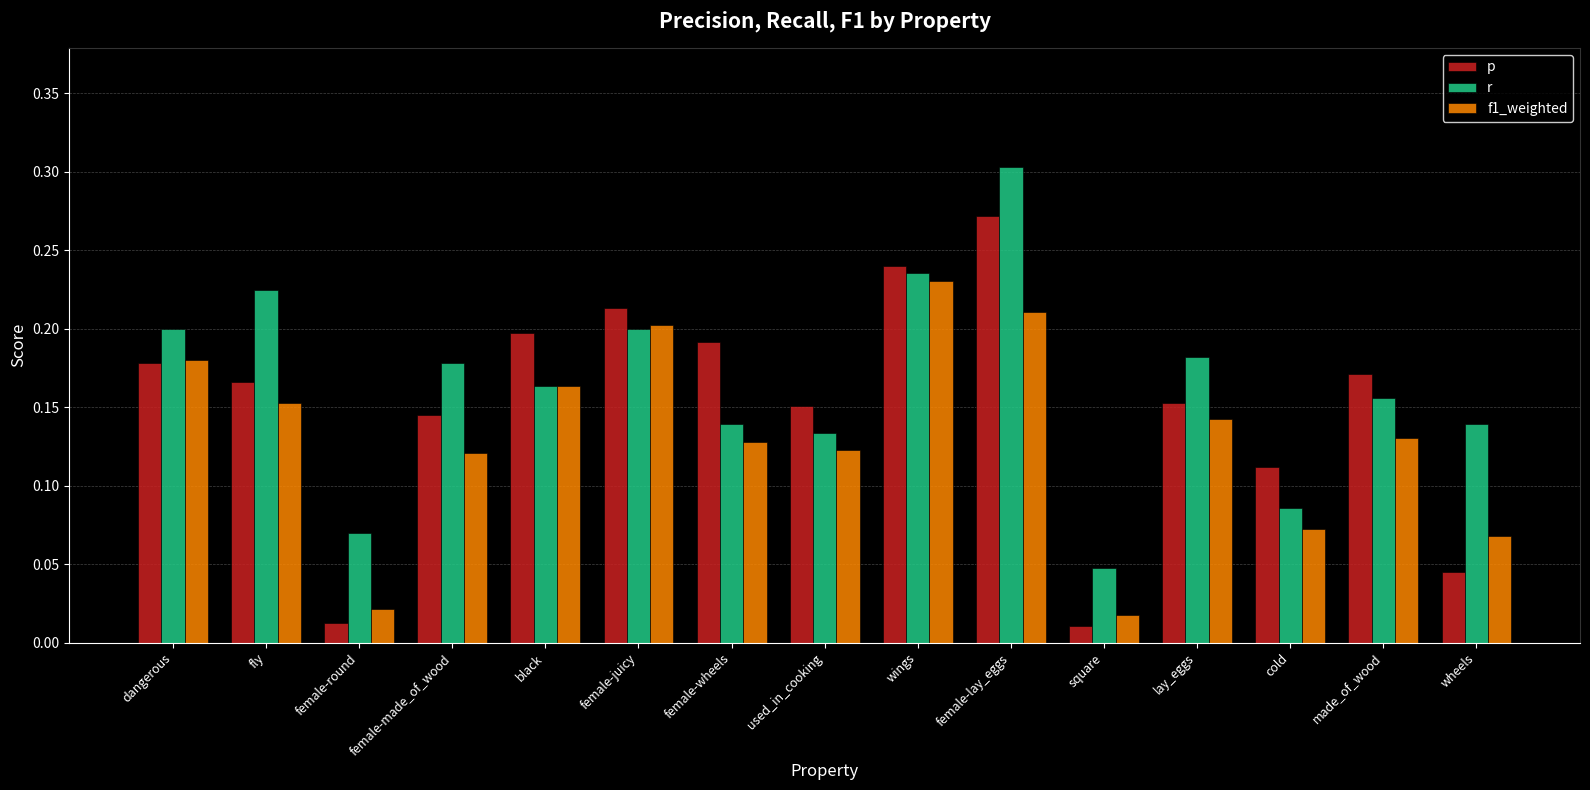

What position from the left is used_in_cooking?

8